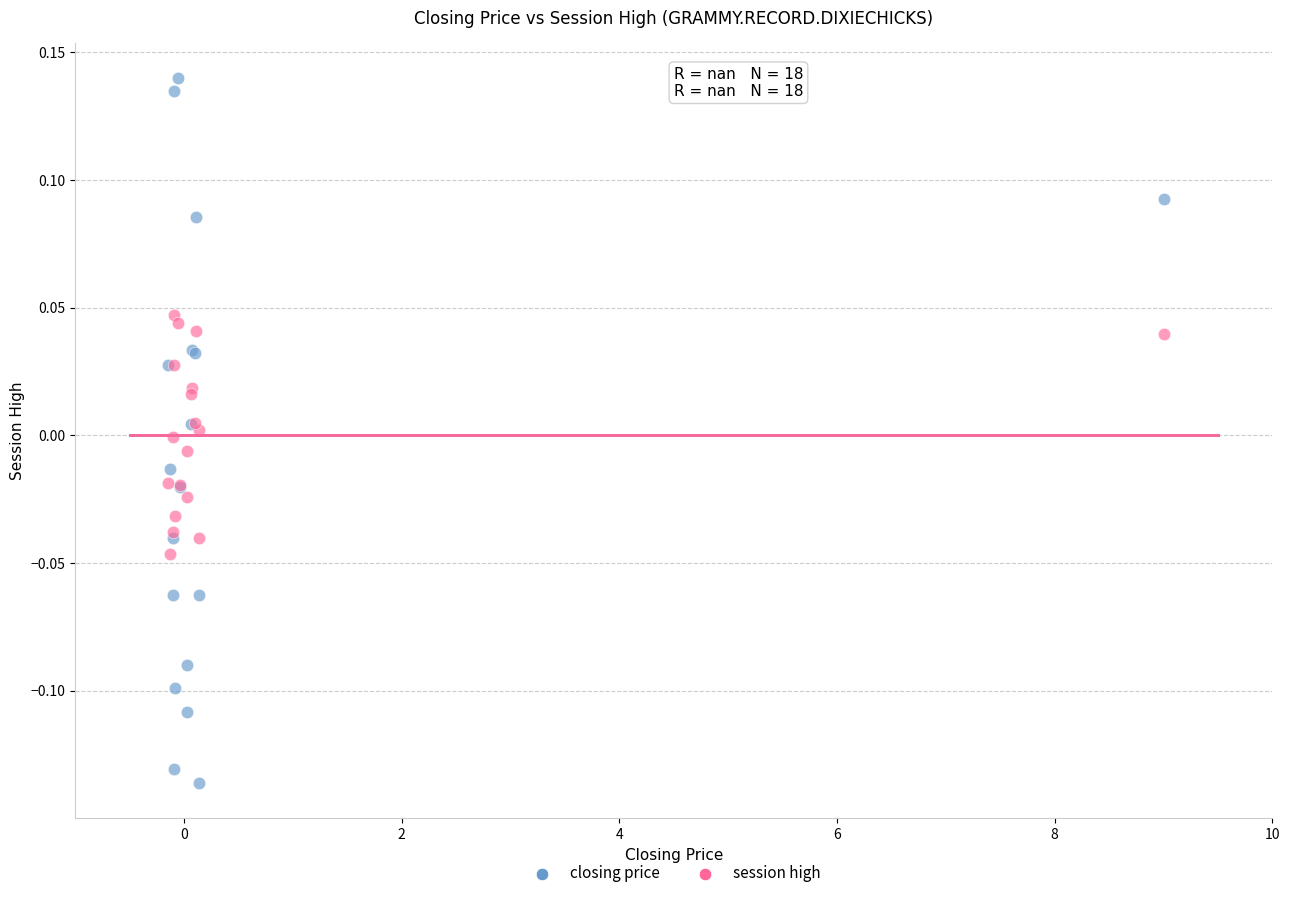

Which series contains the highest Y value?

closing price